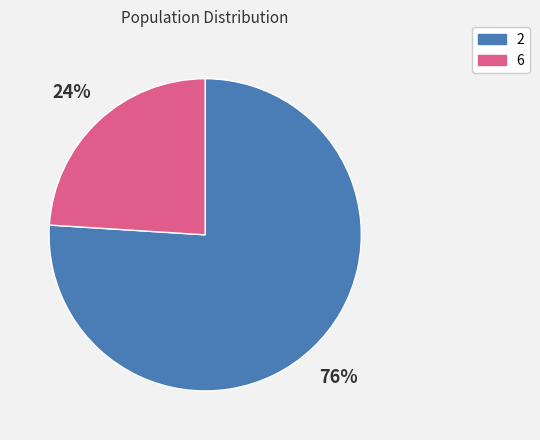

What percentage is the 2 slice, to the nearest percent?

76%